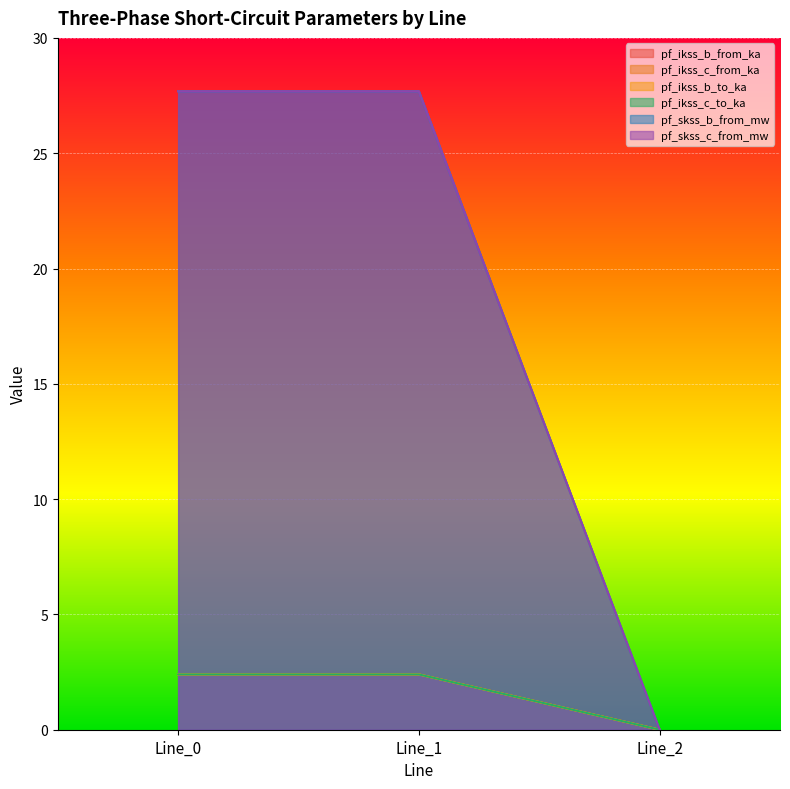

True or false: pf_ikss_c_from_ka has a value of -1.7 at Line_2.

False